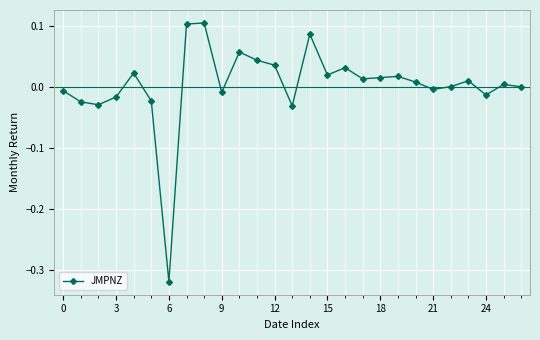

What is the difference between the maximum and minimum values?

0.4